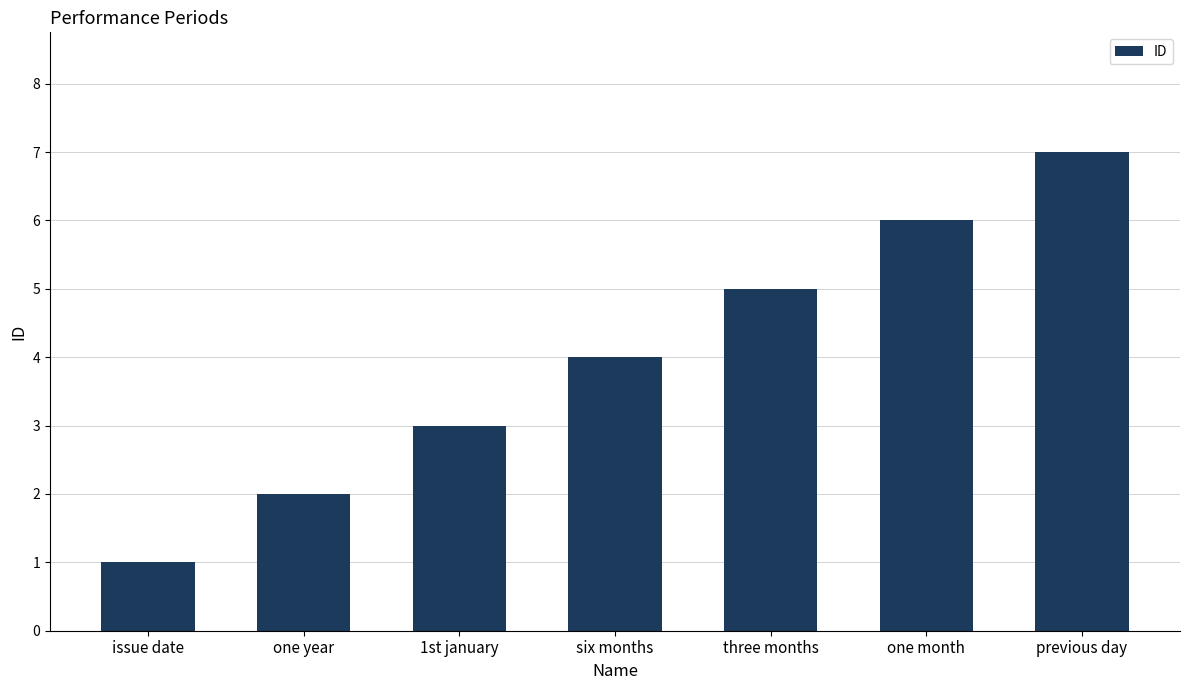

At which label is the value closest to 4?

six months